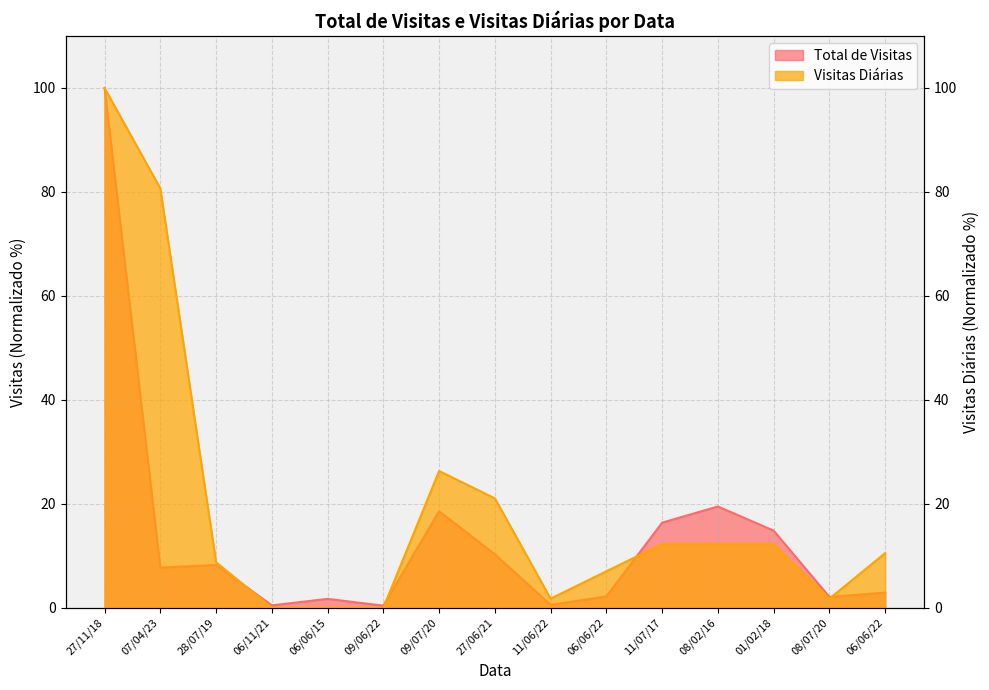

True or false: Visitas Diárias has more than 2 points higher than both neighbors.

False